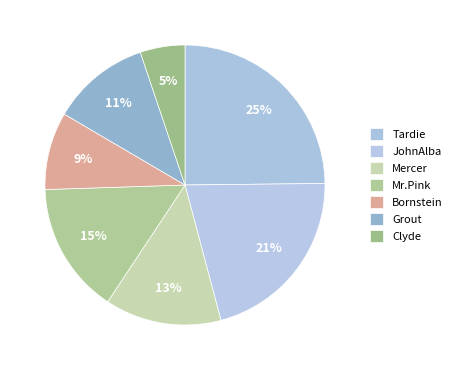

To the nearest percent, what is the difference between the Clyde and Bornstein slice percentages?

4%